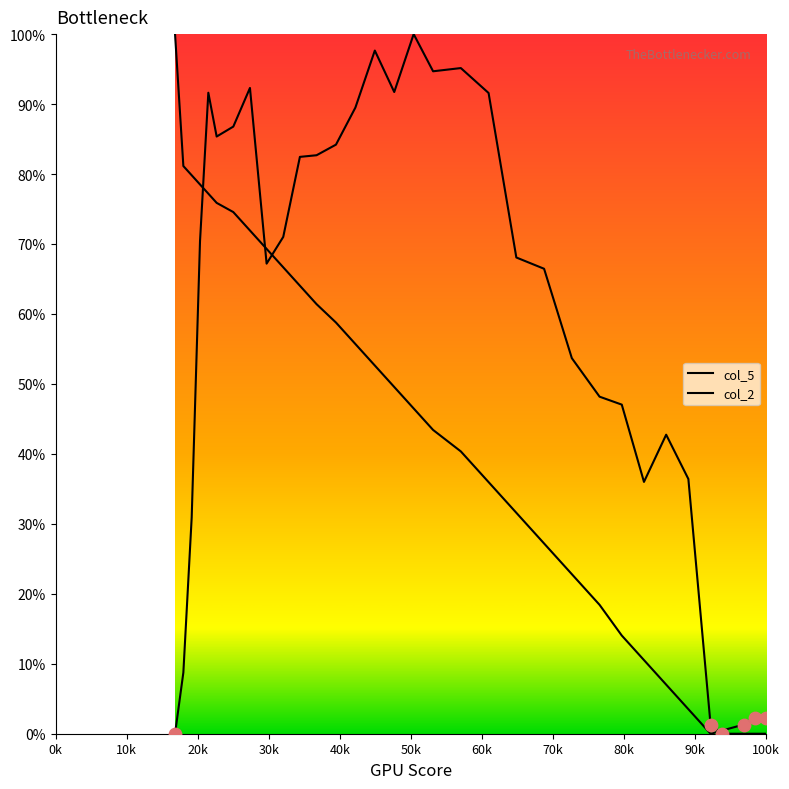

How many lines are shown in the chart?

2